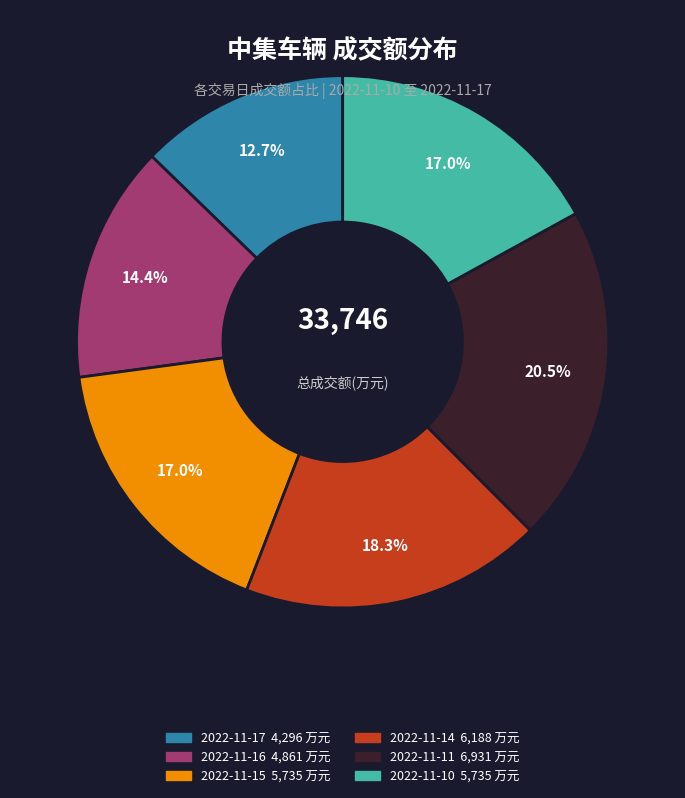

How many slices are in this pie chart?

6